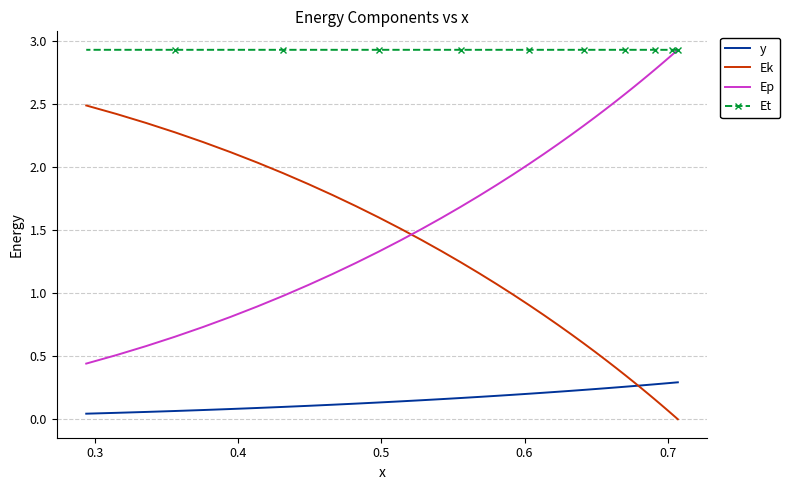

Which series has the largest total across all categories?

Et